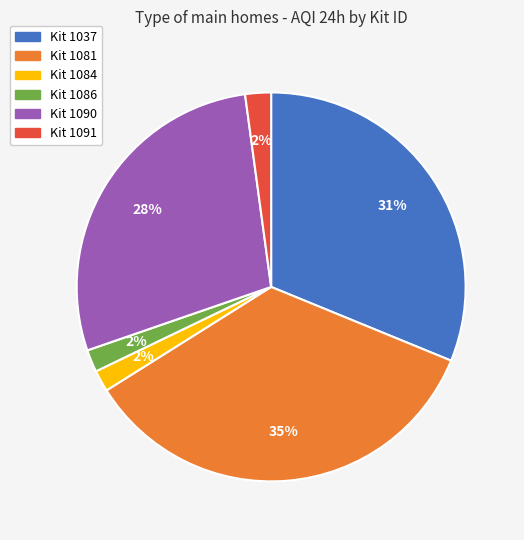

To the nearest percent, what is the combined percentage of Kit 1090 and Kit 1081?

63%